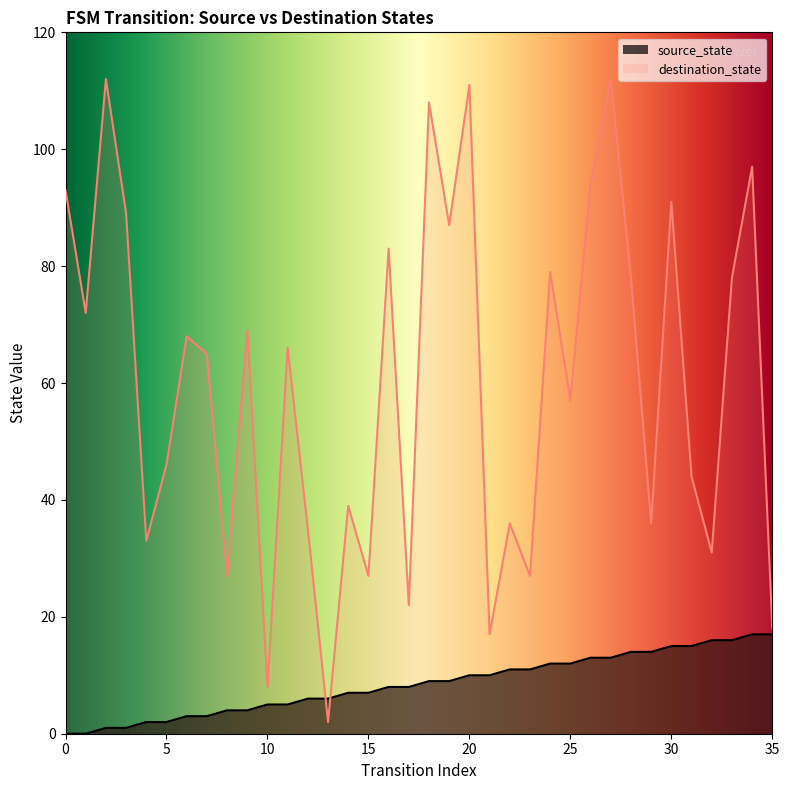

What is the maximum value for source_state?

17